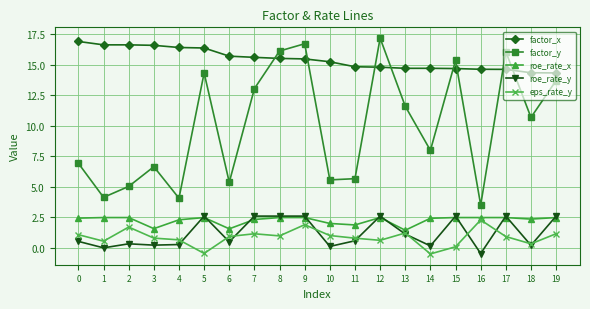

How many distinct data groups are displayed?

5